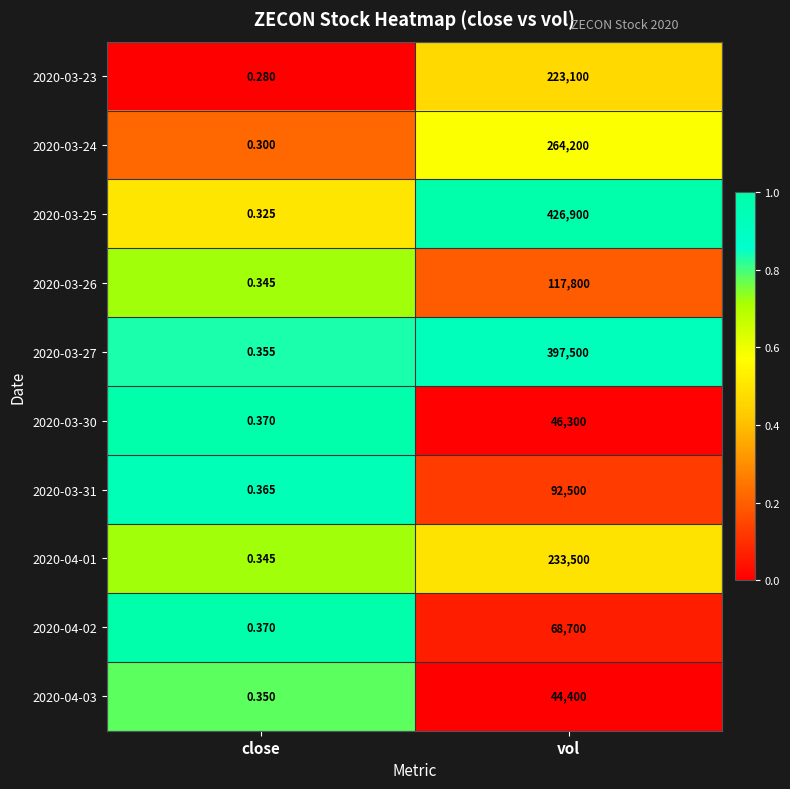

Which label corresponds to the smallest value in the chart?

close